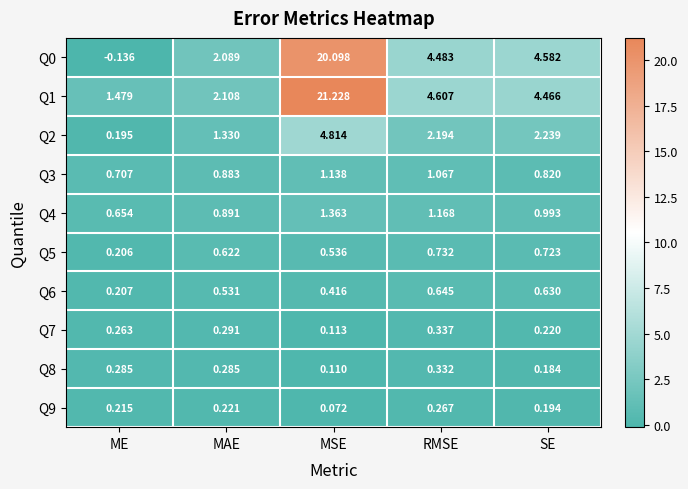

At which label is Q7 closest to 0?

MSE